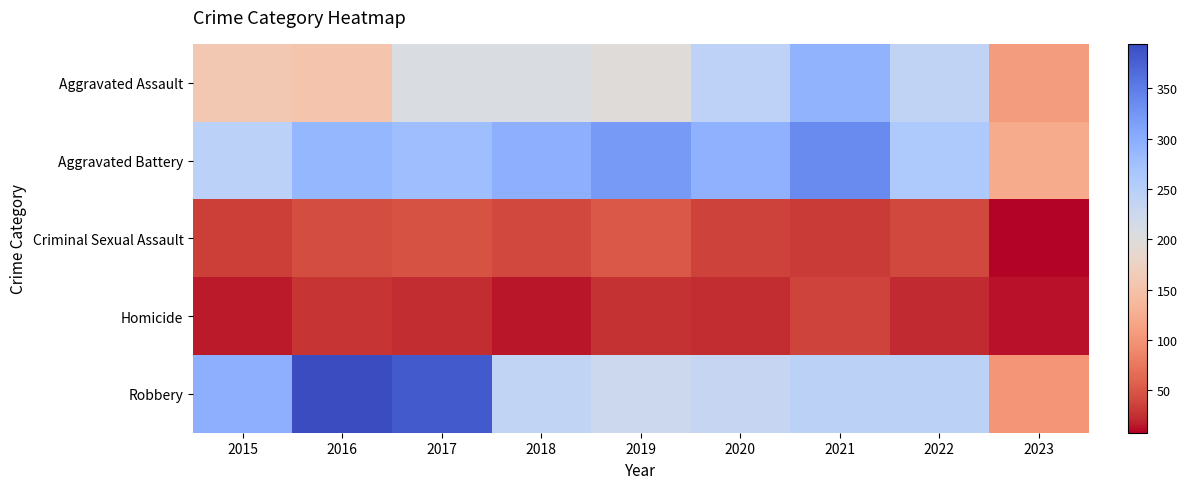

What is the total value across all series at 2017?

936